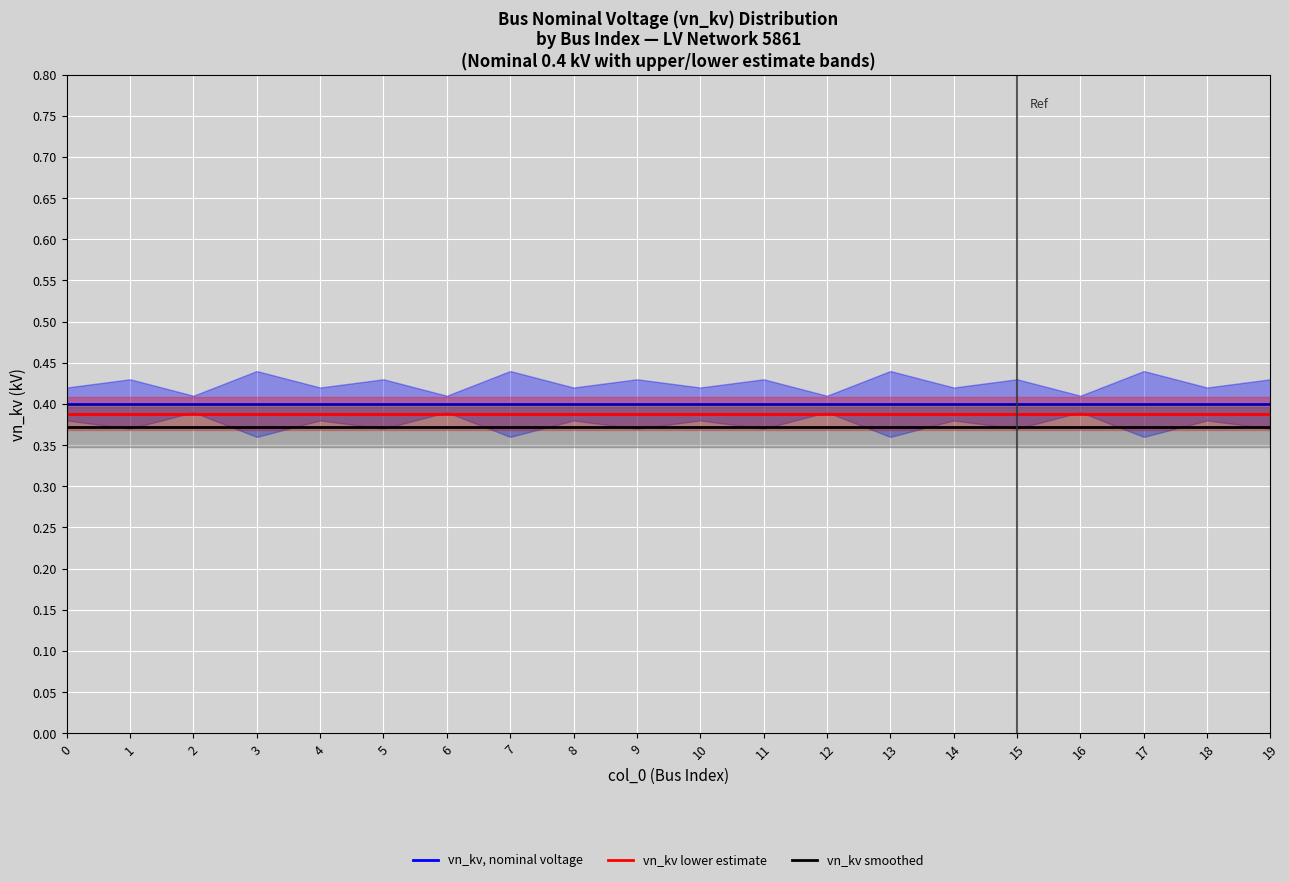

What are all the series names shown in the legend?

vn_kv, nominal voltage, vn_kv lower estimate, vn_kv smoothed